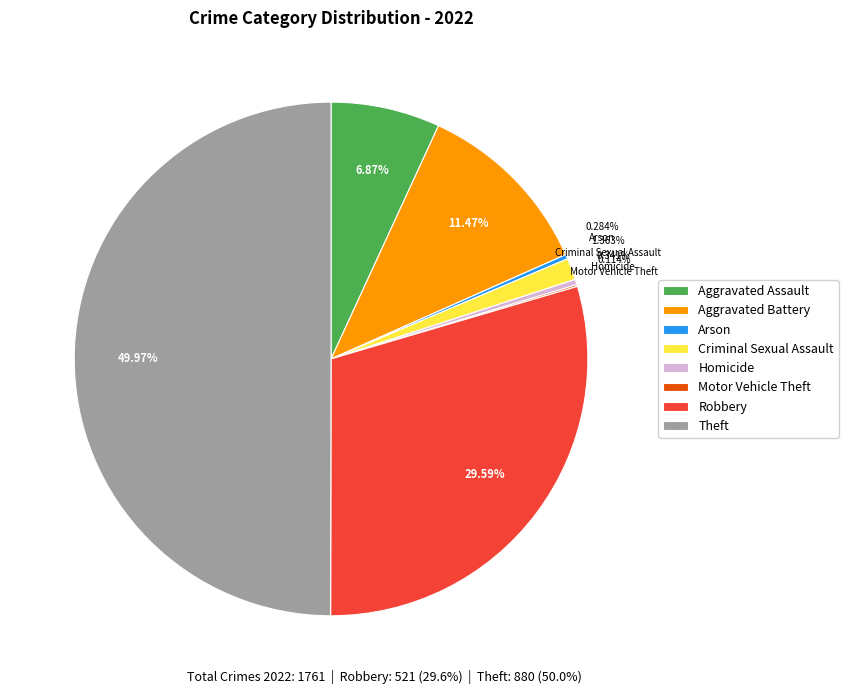

Which has a higher value, Theft or Robbery?

Theft